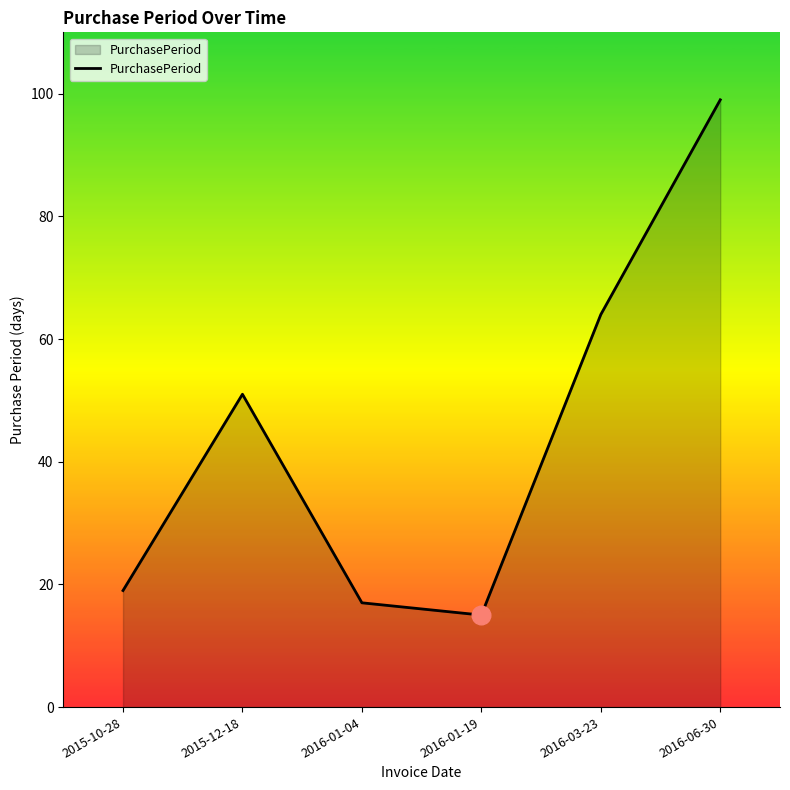

Between 2016-01-04 and 2016-03-23, which is larger?

2016-03-23